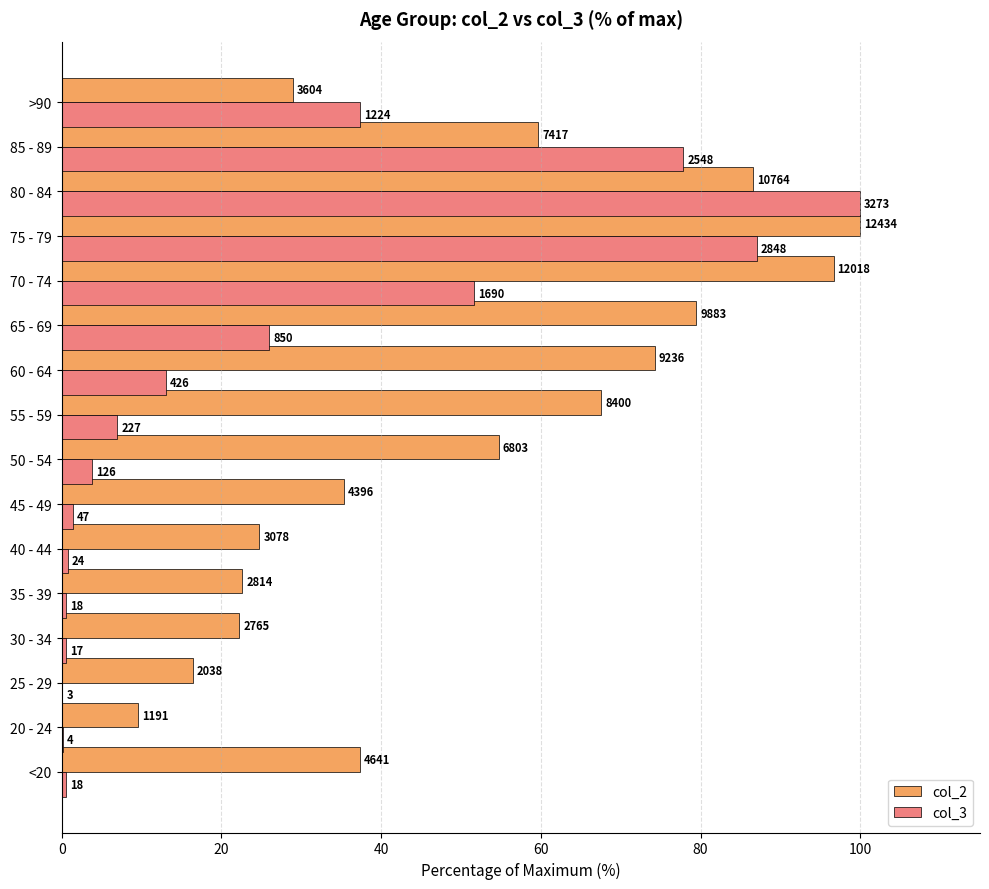

What is the minimum value for col_3?

0.1